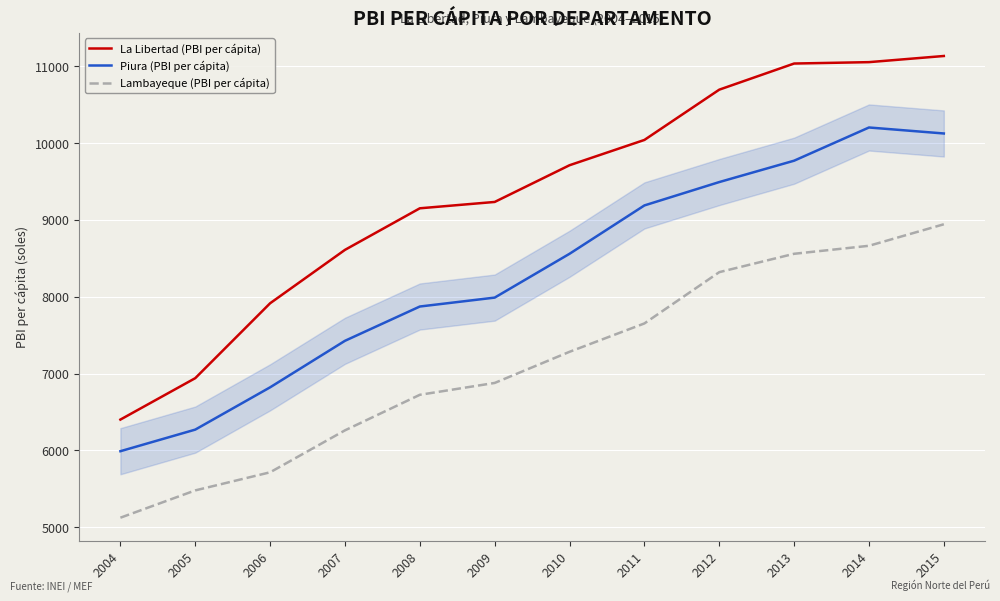

List the series in order of their overall mean, highest first.

La Libertad (PBI per cápita), Piura (PBI per cápita), Lambayeque (PBI per cápita)